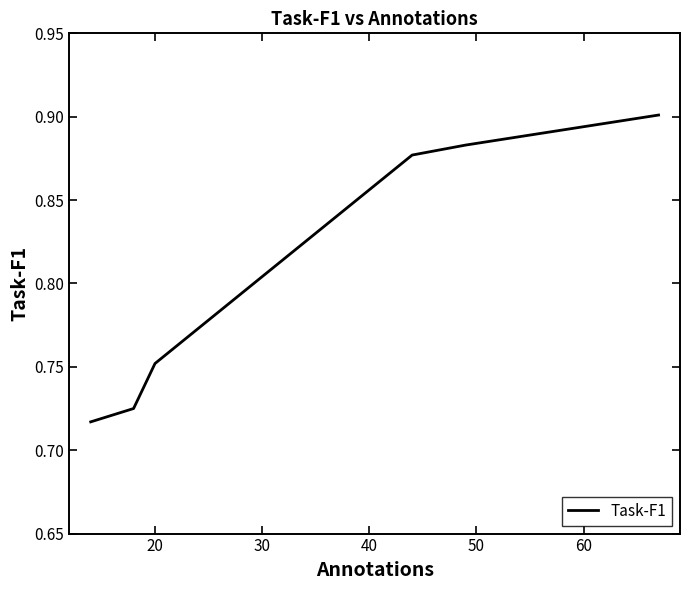

What is the sum of all values?

4.9